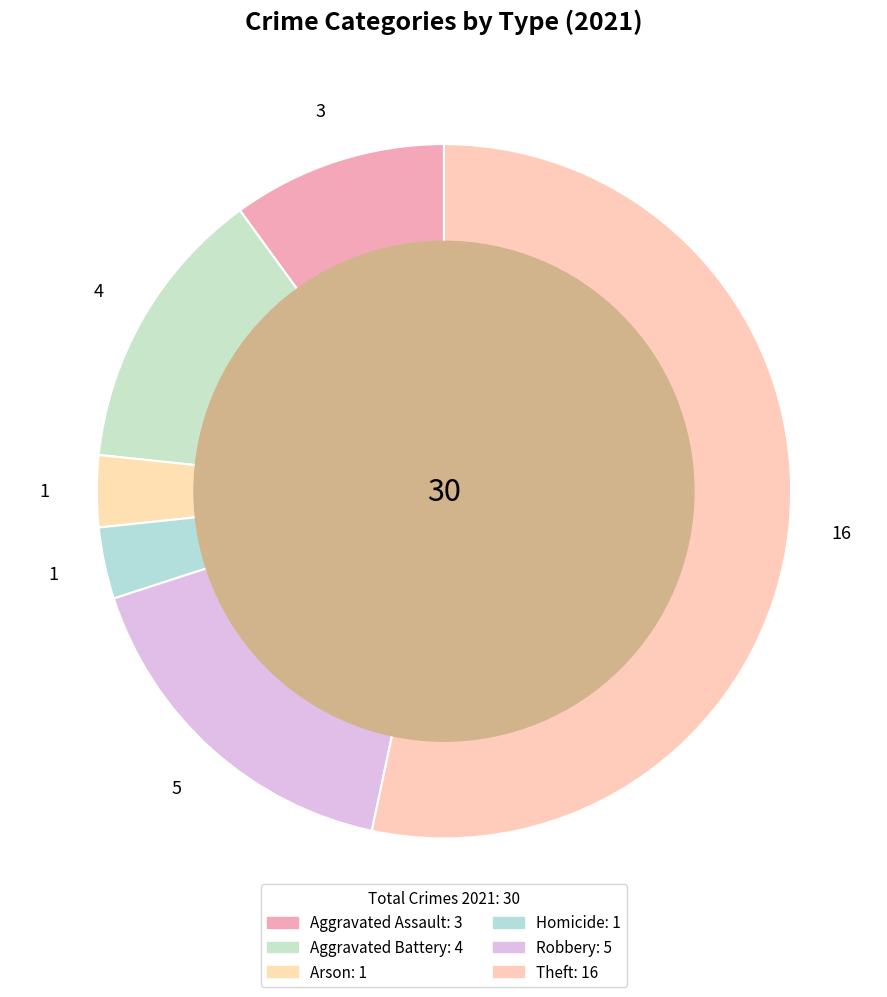

What is the change in value from Homicide to Theft?

+15